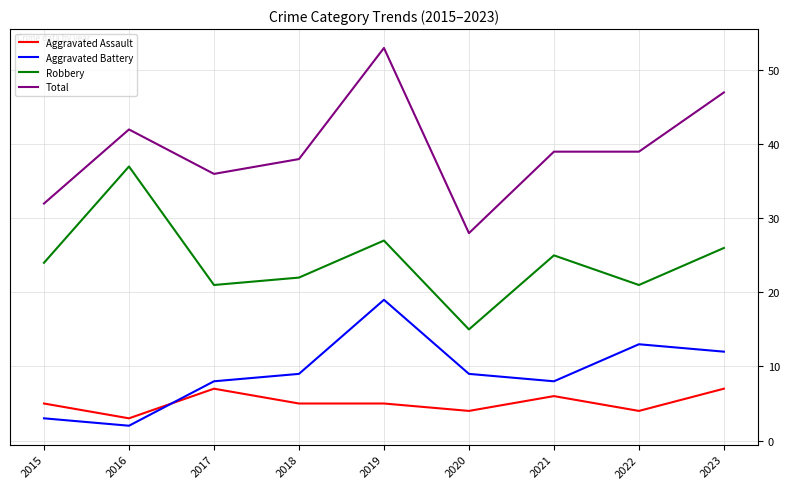

What is the spread (max minus min) of values at 2020?

24